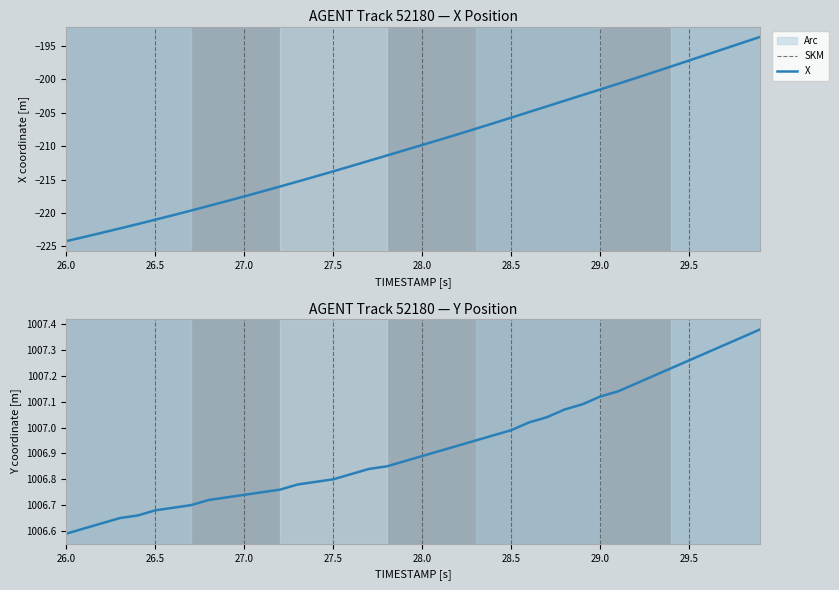

True or false: Y and X intersect in this chart.

False